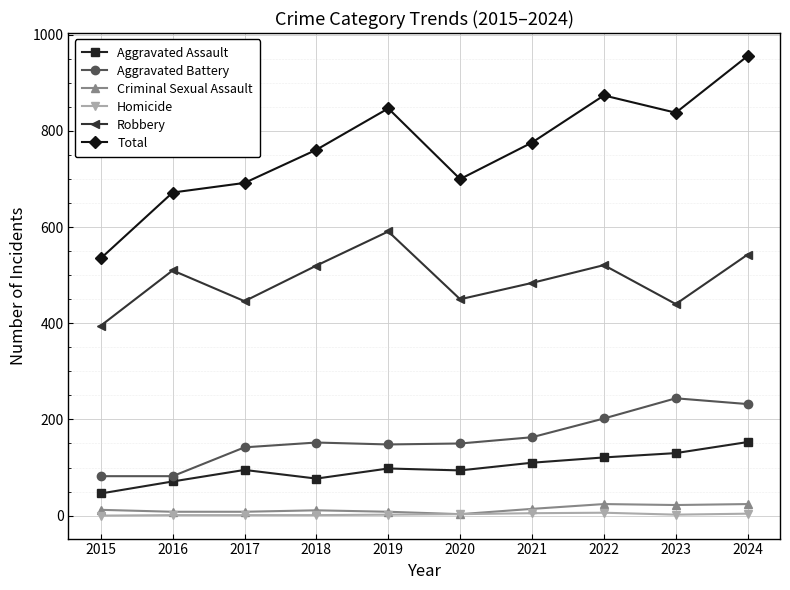

In Robbery, how many points are lower than both neighbors (excluding endpoints)?

3